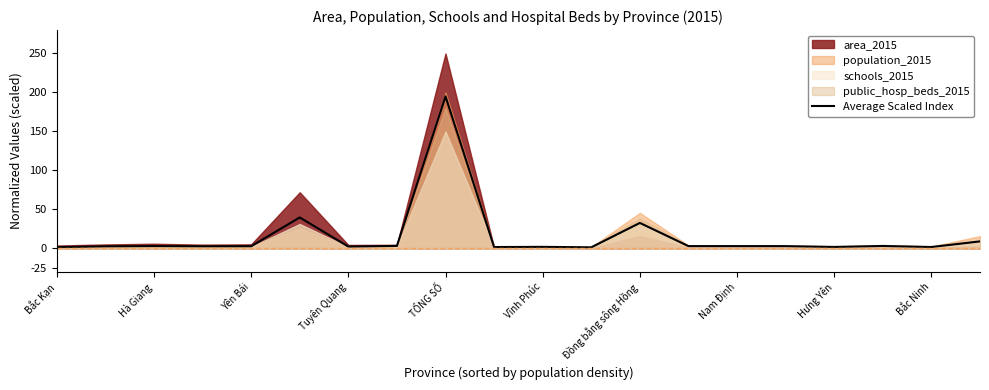

Which category has the highest value in the Average Scaled Index series?

TỔNG SỐ